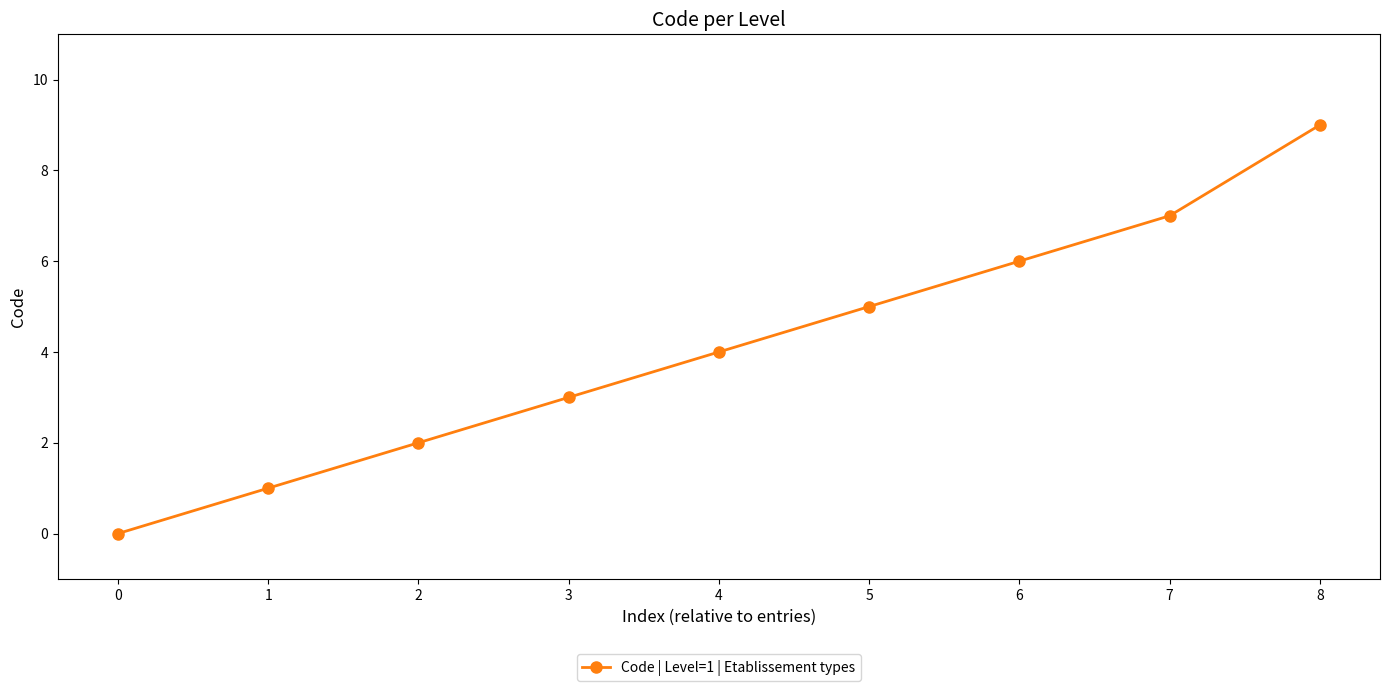

True or false: there are more than 0 points higher than both neighbors.

False